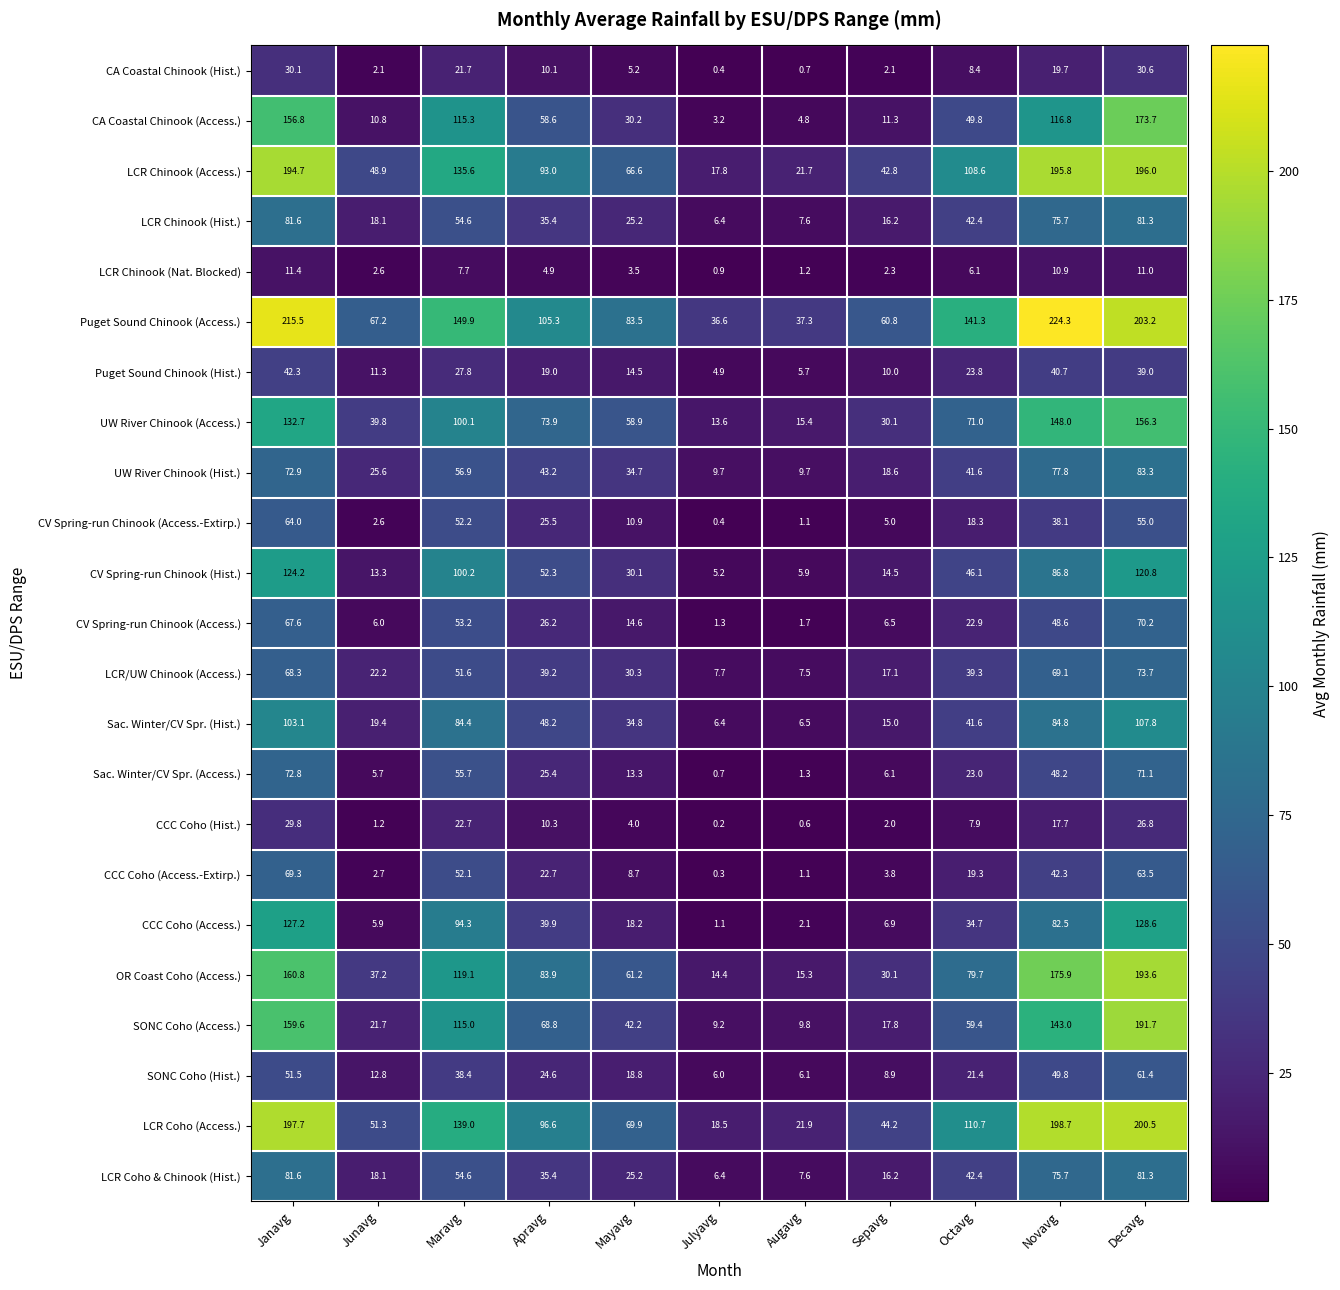

Between Janavg and Mayavg, which series saw the biggest shift?

Puget Sound Chinook (Access.)